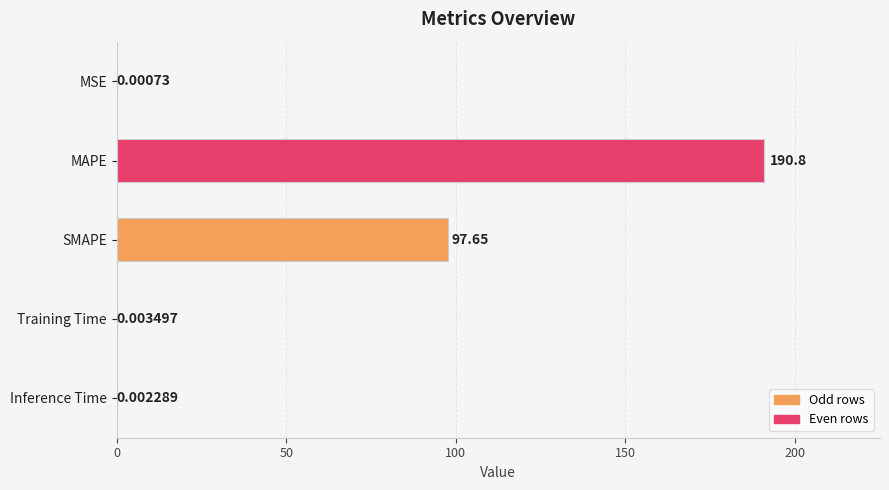

What is the maximum value shown in the chart?

190.8